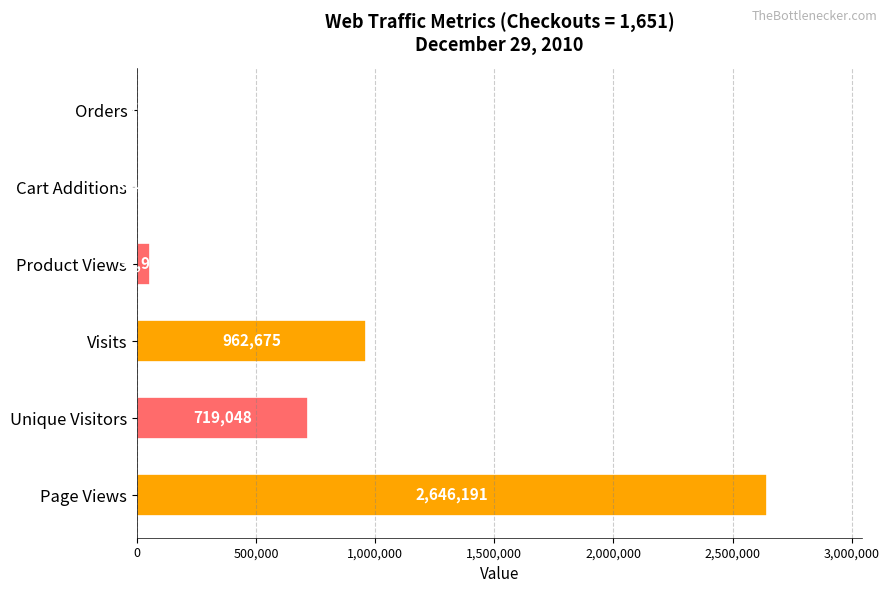

The value at Visits is 962675. True or false?

True